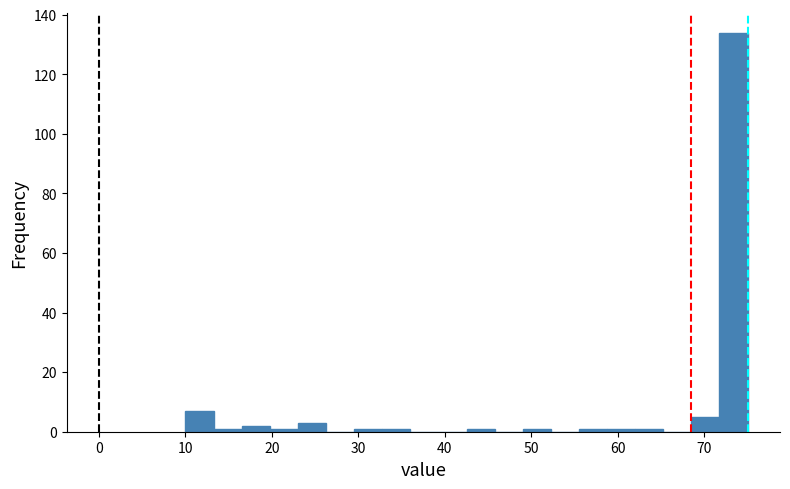

Around what value on the x-axis is the tallest bar? Give the approximate position of its centre, as read against the axis.

73